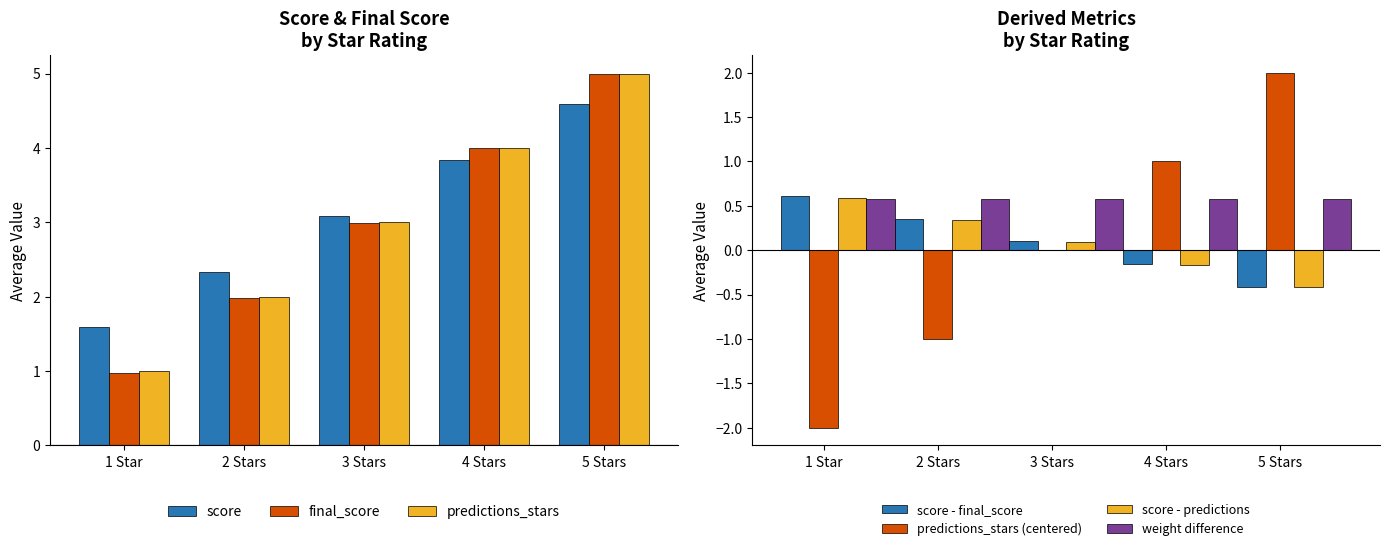

What is the label of the 1st bar from the right?

5 Stars